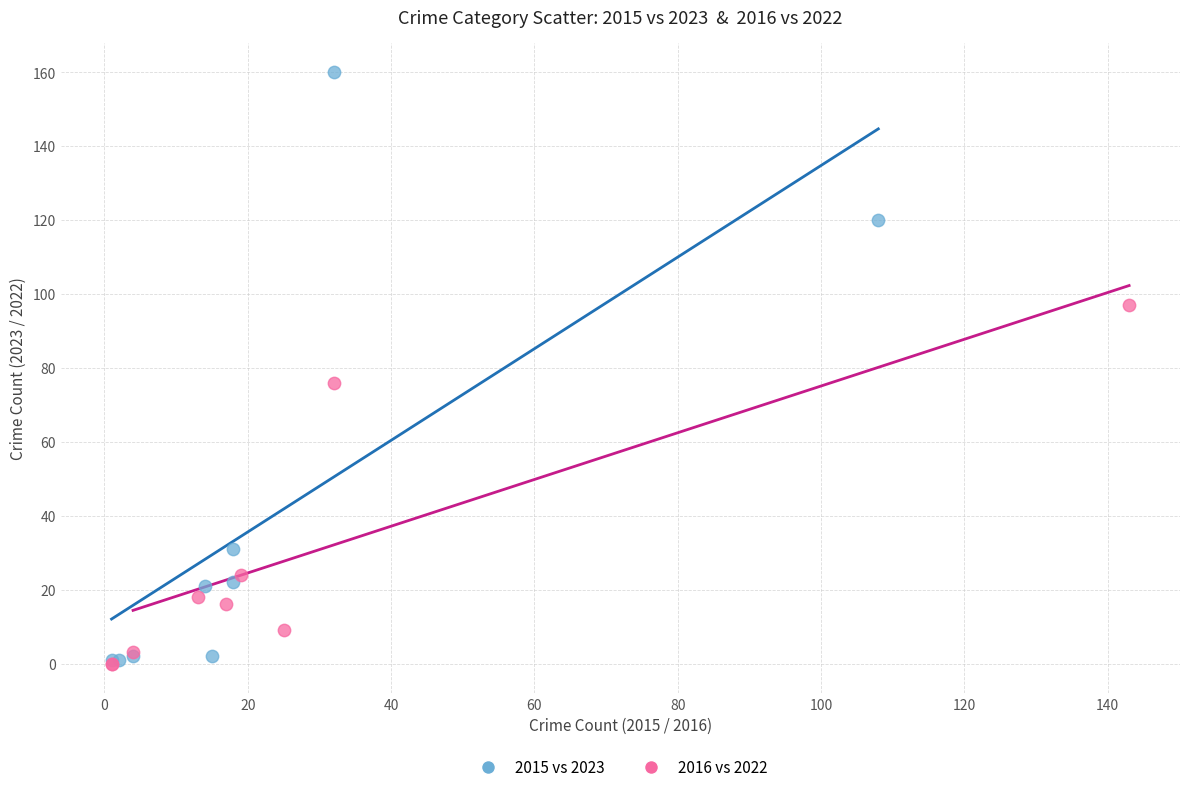

Which series contains the highest Y value?

2015 vs 2023